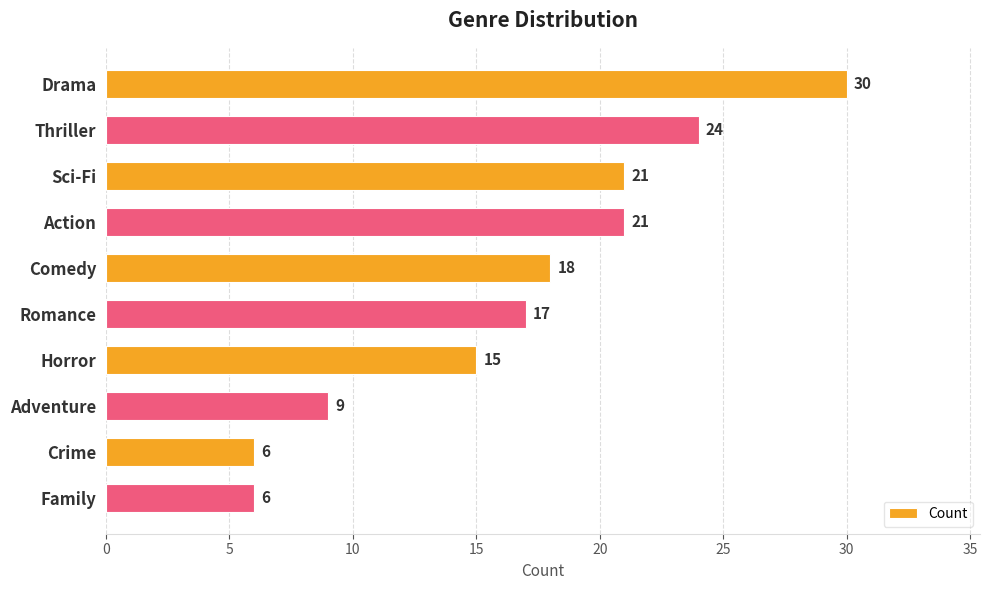

What is the difference between the second highest and minimum values?

18